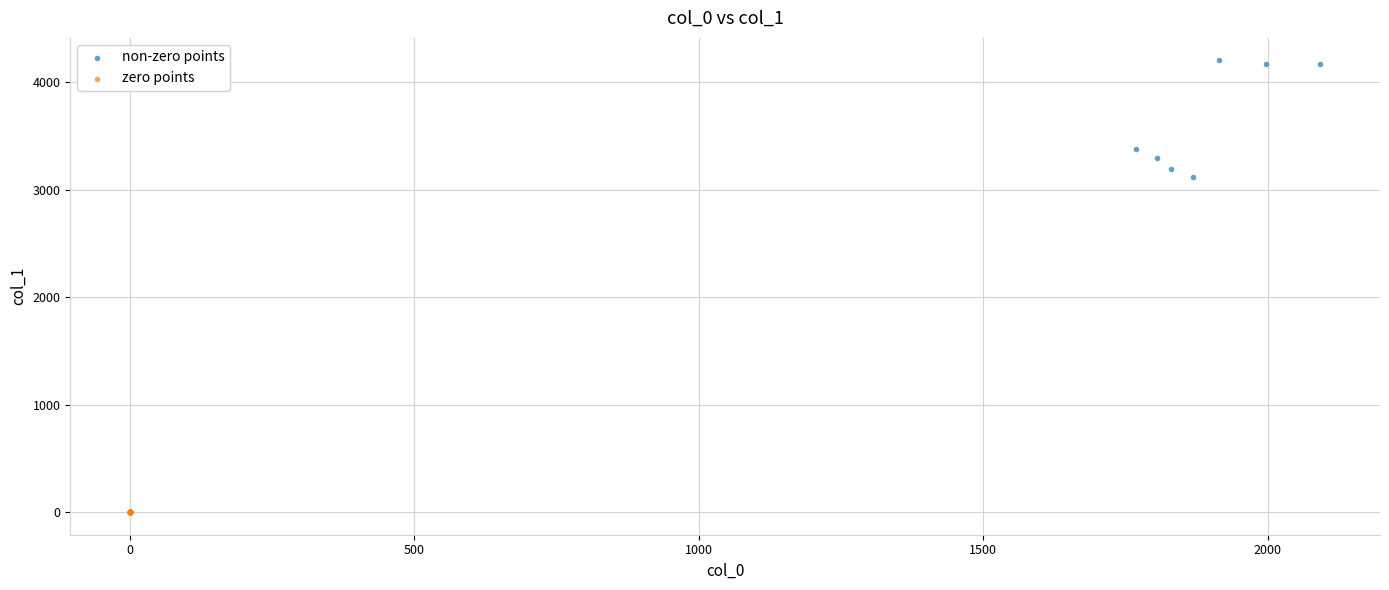

Which series reaches the minimum Y coordinate?

zero points